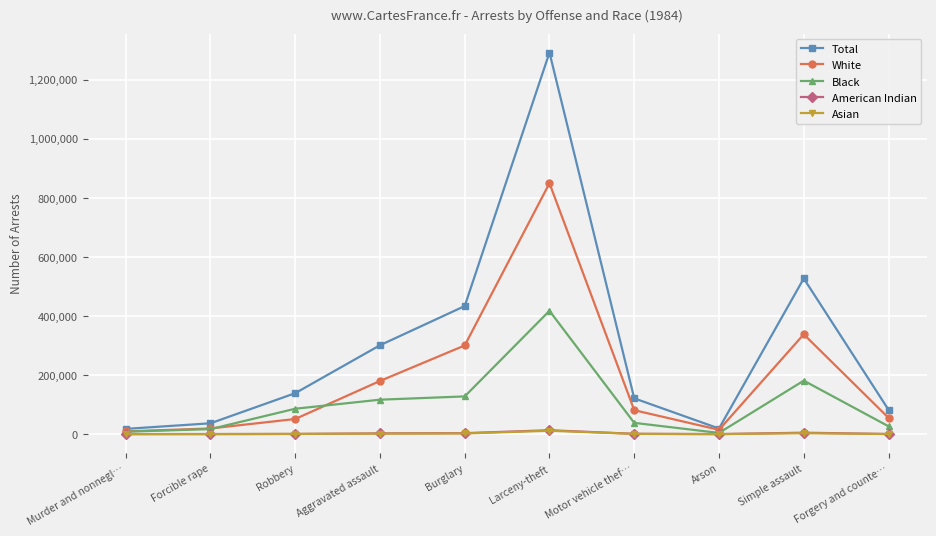

What is the difference between the highest and lowest values at Murder and nonnegl…?

17650